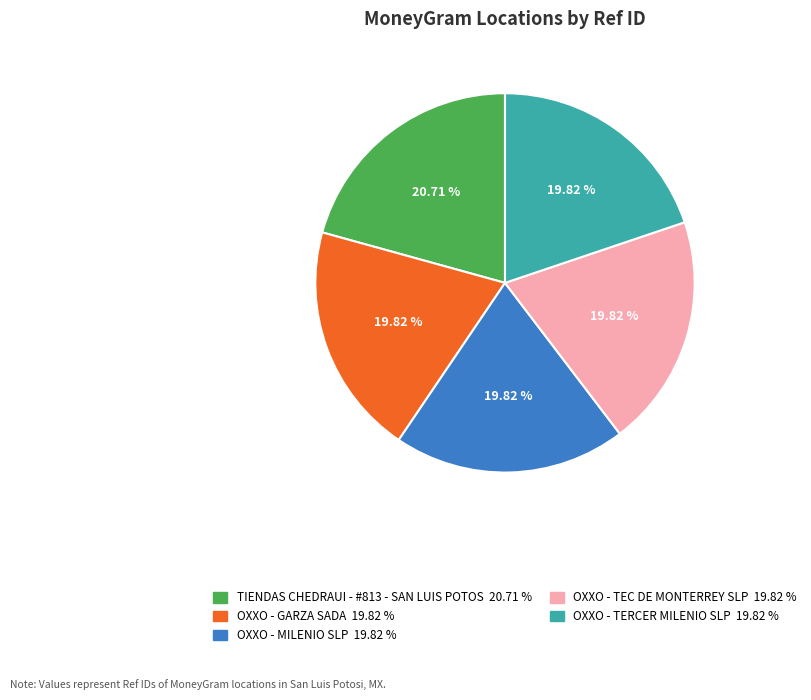

What percentage do TIENDAS CHEDRAUI - #813 - SAN LUIS POTOS and OXXO - MILENIO SLP together represent?

40.5%